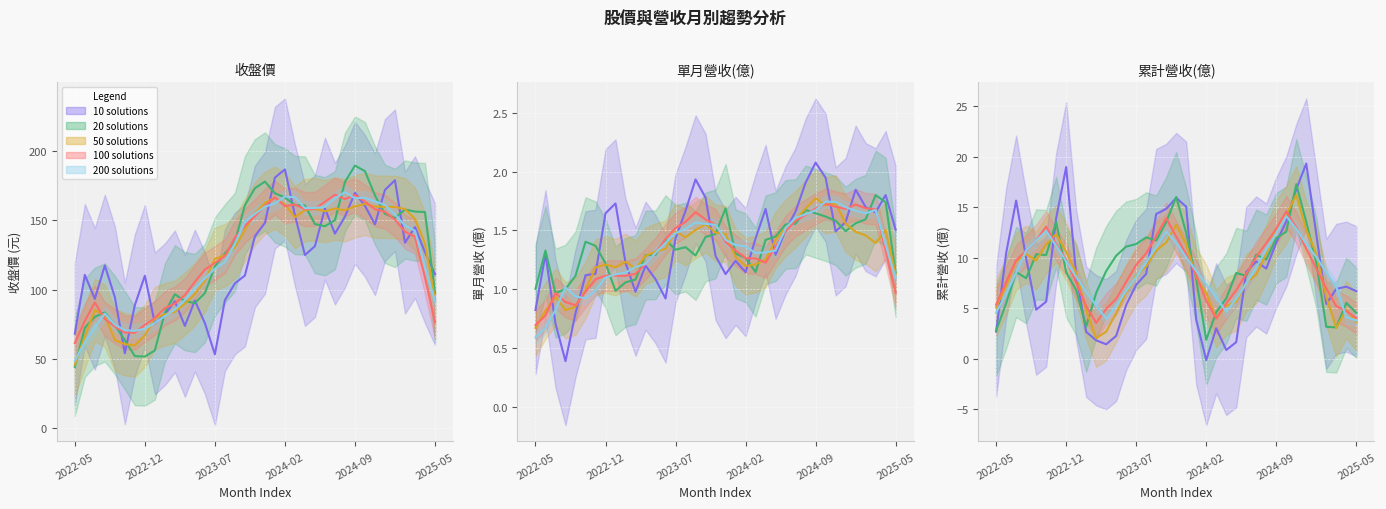

What is the difference between the maximum and second lowest values in the 單月營收(億) series?

1.4